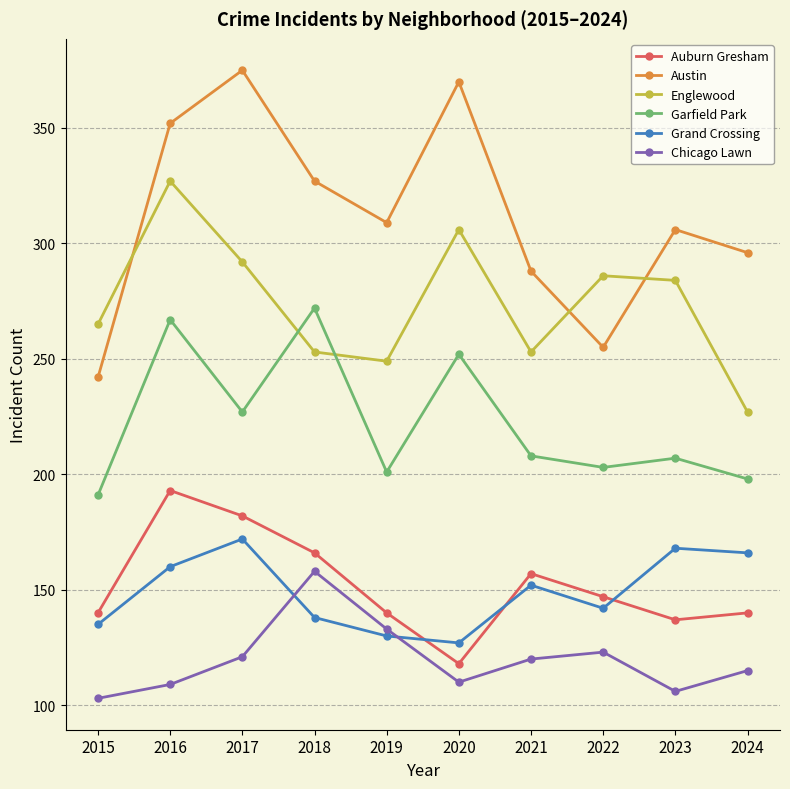

Does the chart have visible grid lines?

Yes